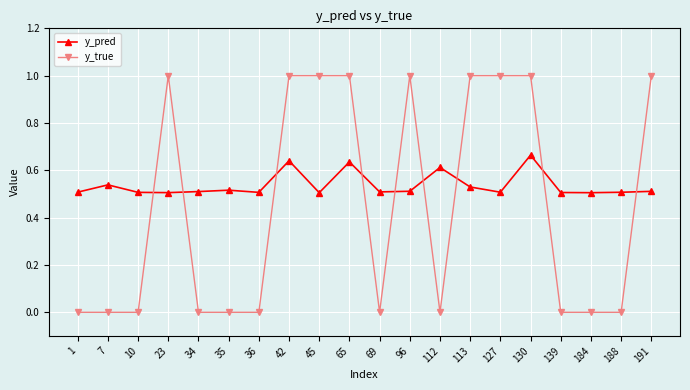

After their last crossing, which series has the higher values: y_true or y_pred?

y_true